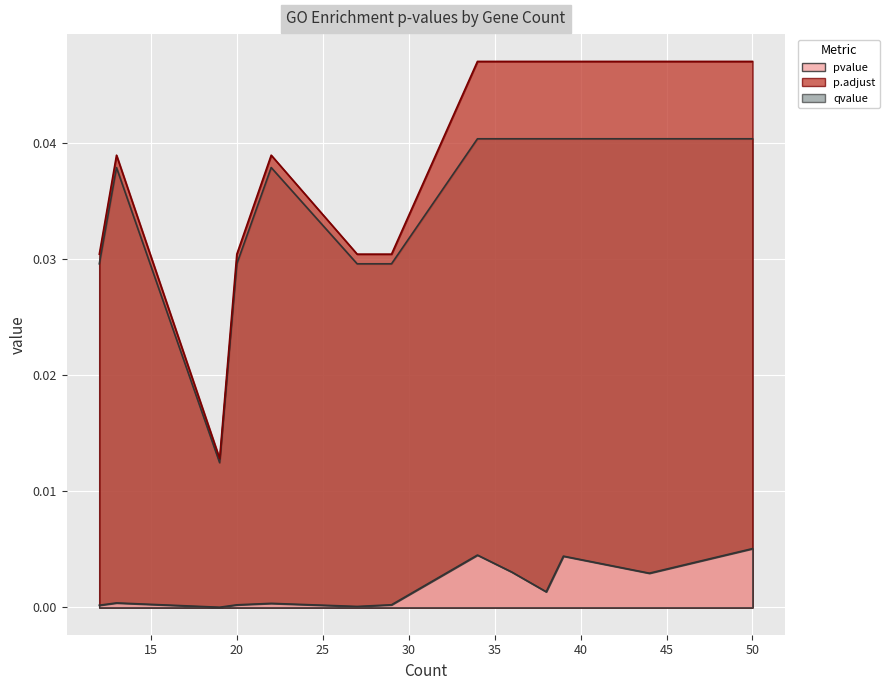

At how many categories does at least one series exceed 0?

15